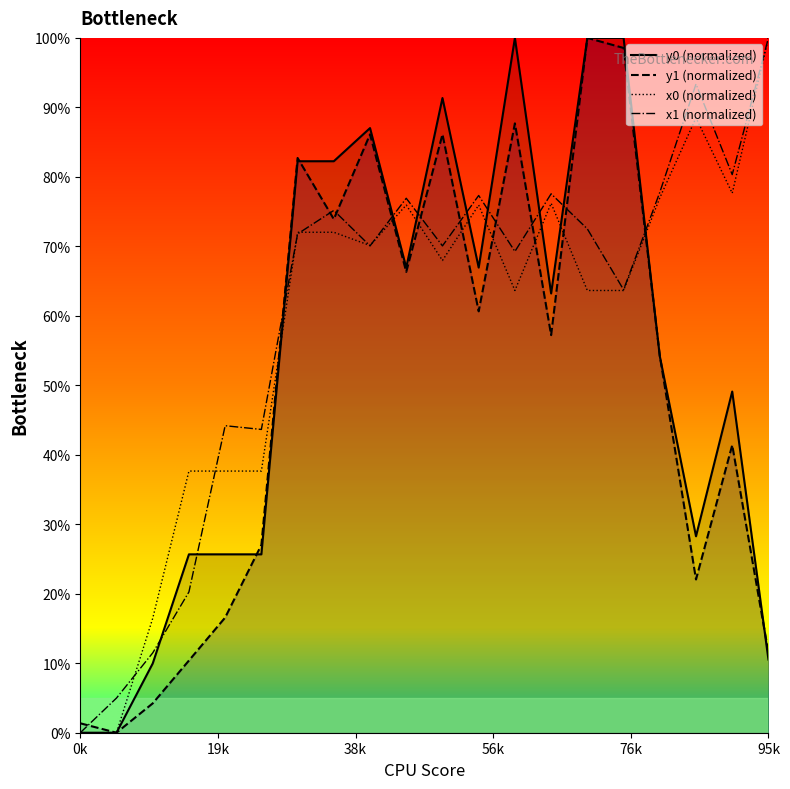

What is the total value across all series at 13?

274.2